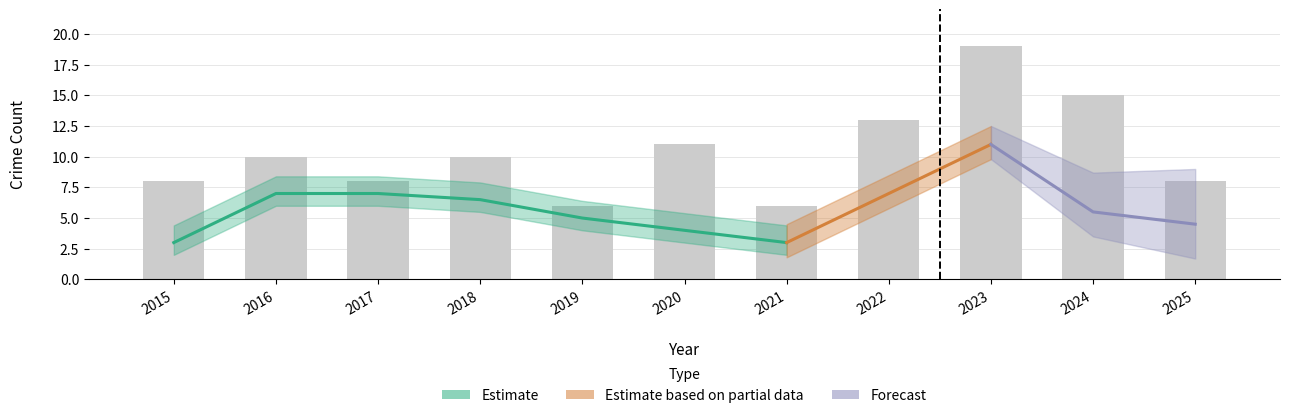

What is the sum of the values at 2018 and 2016?

20